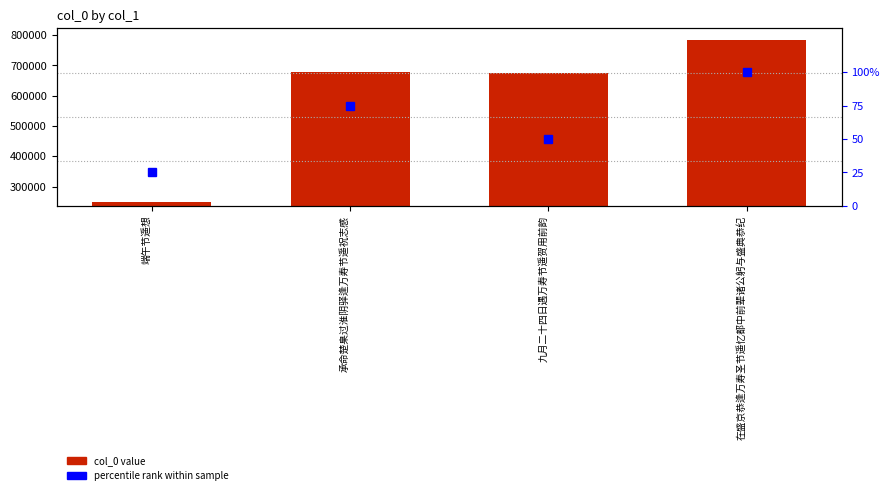

Is the value of percentile rank at 九月二十四日遇万寿节遥贺用前韵 greater than the value of col_0 at 九月二十四日遇万寿节遥贺用前韵?

No